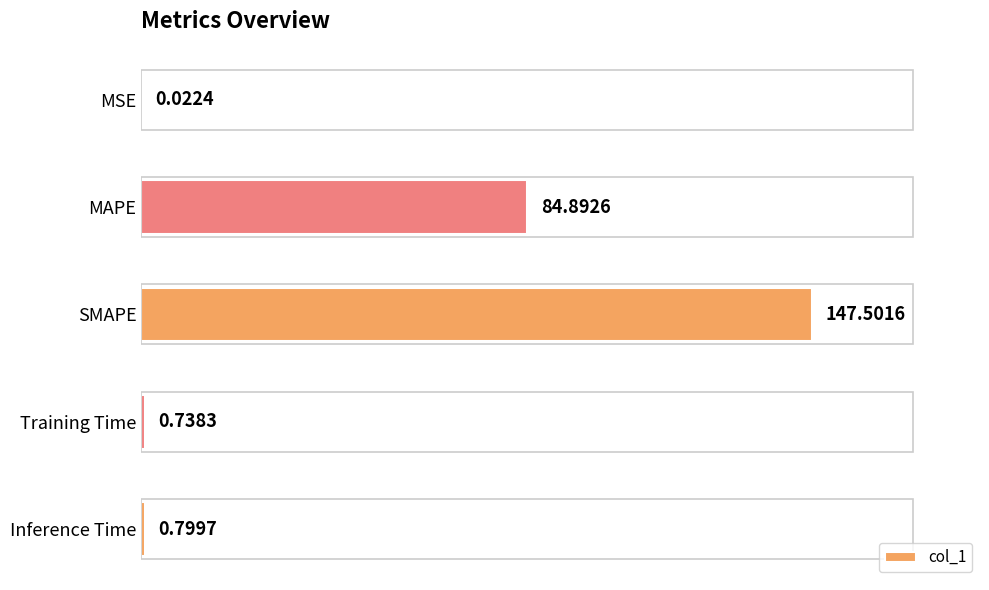

How many categories are shown in the chart?

5